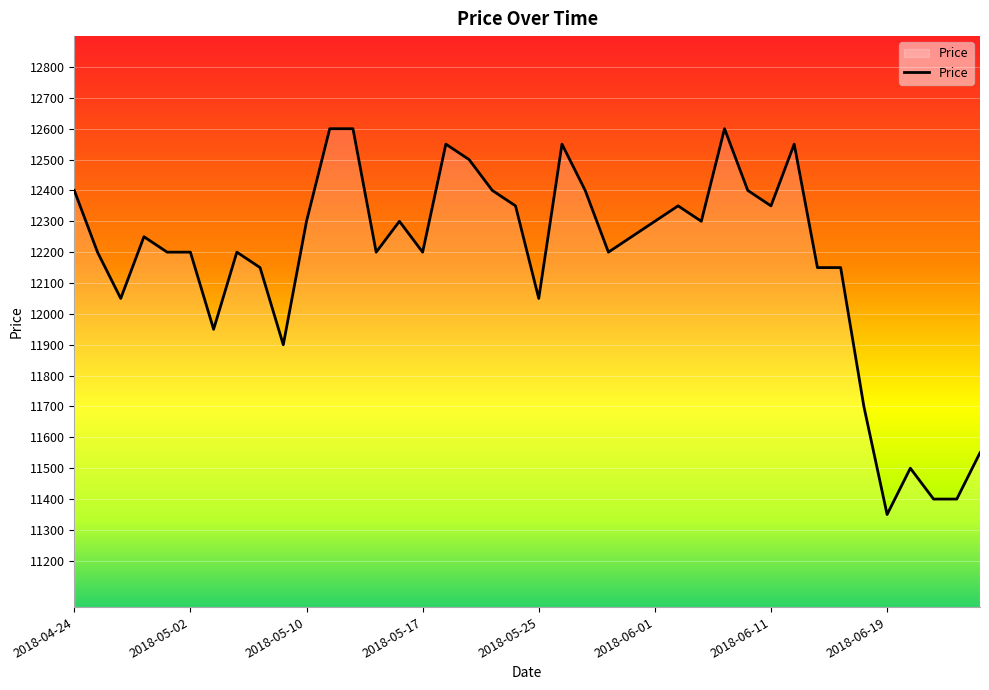

Does the chart have visible grid lines?

Yes